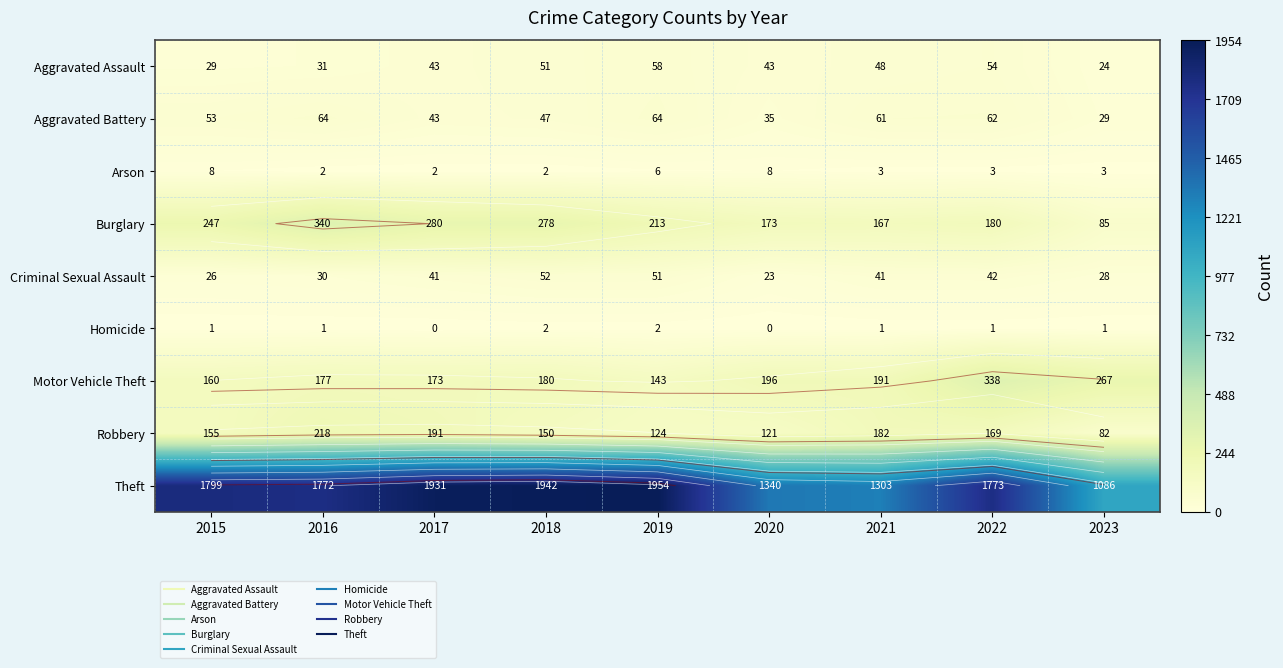

What is the spread (max minus min) of values at 2018?

1940